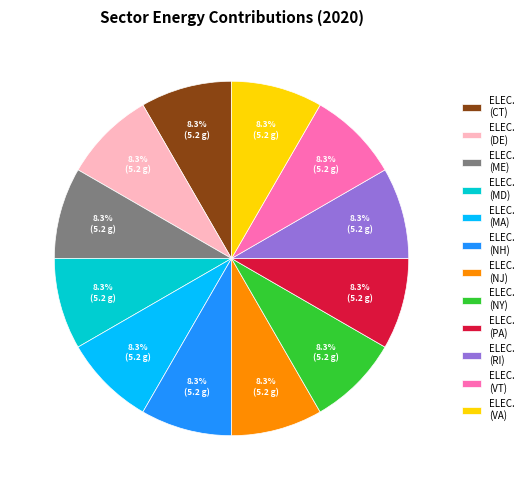

Approximately how many times larger is the value at ELEC. (PA) compared to ELEC. (VT)?

1.0